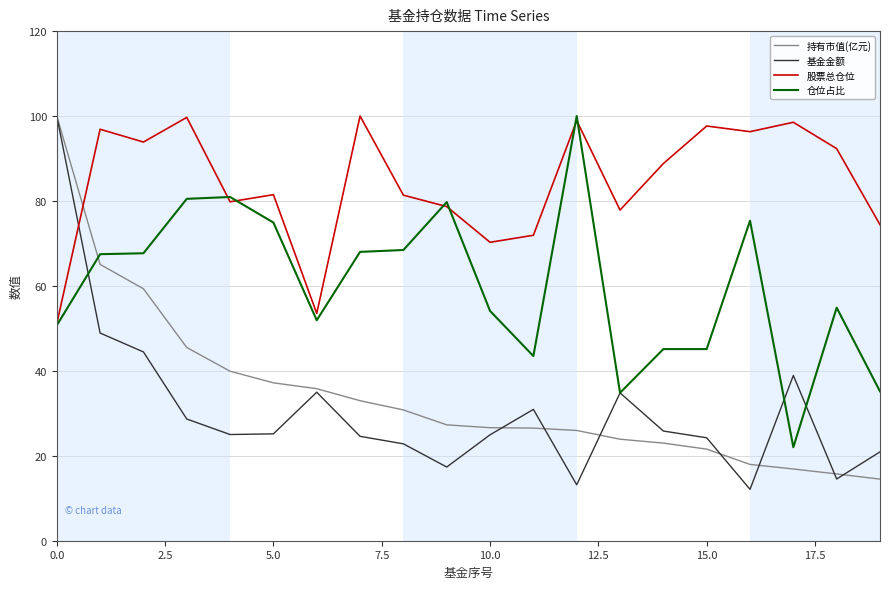

Does the chart have visible grid lines?

Yes